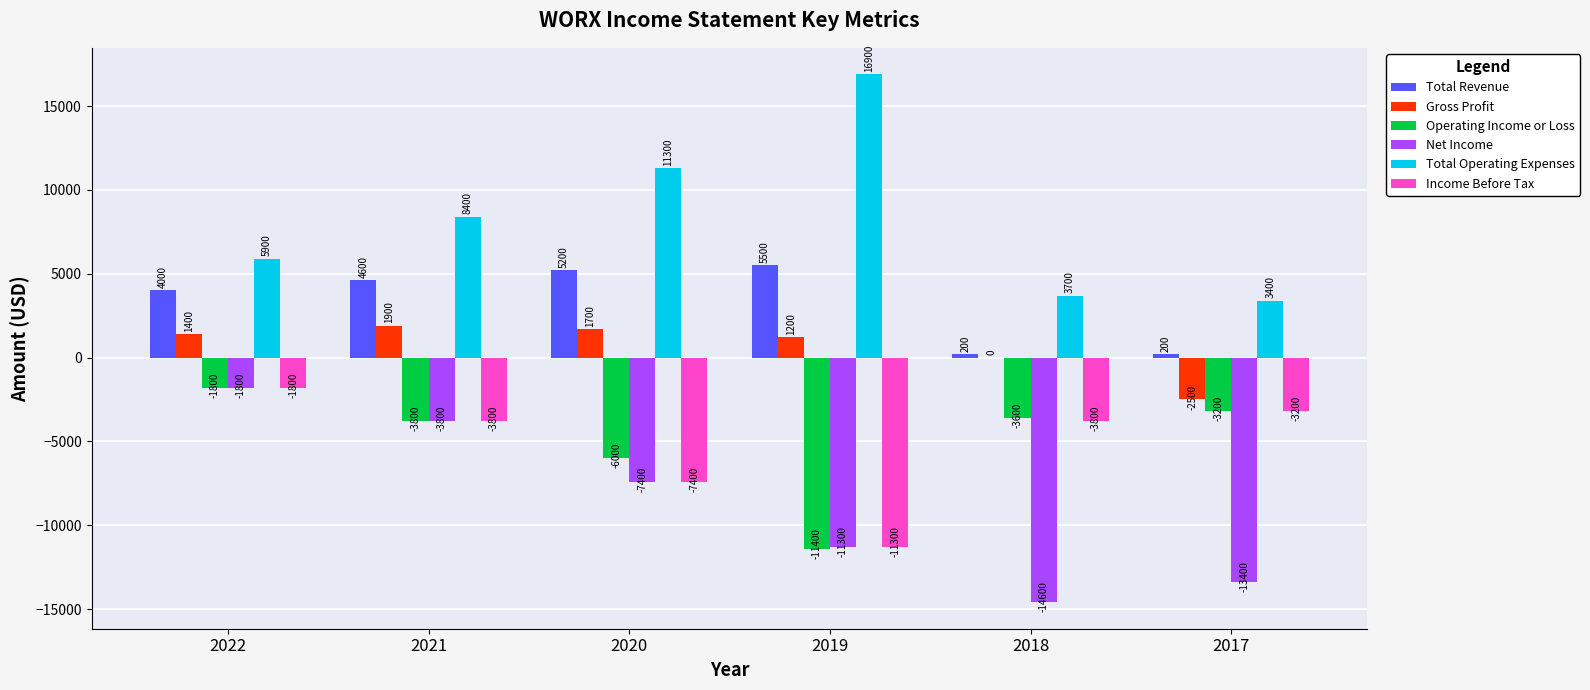

Reading right to left, extract all data points from this chart.

Total Revenue: 200	200	5500	5200	4600	4000
Gross Profit: -2500	0	1200	1700	1900	1400
Operating Income or Loss: -3200	-3600	-11400	-6000	-3800	-1800
Net Income: -13400	-14600	-11300	-7400	-3800	-1800
Total Operating Expenses: 3400	3700	16900	11300	8400	5900
Income Before Tax: -3200	-3800	-11300	-7400	-3800	-1800